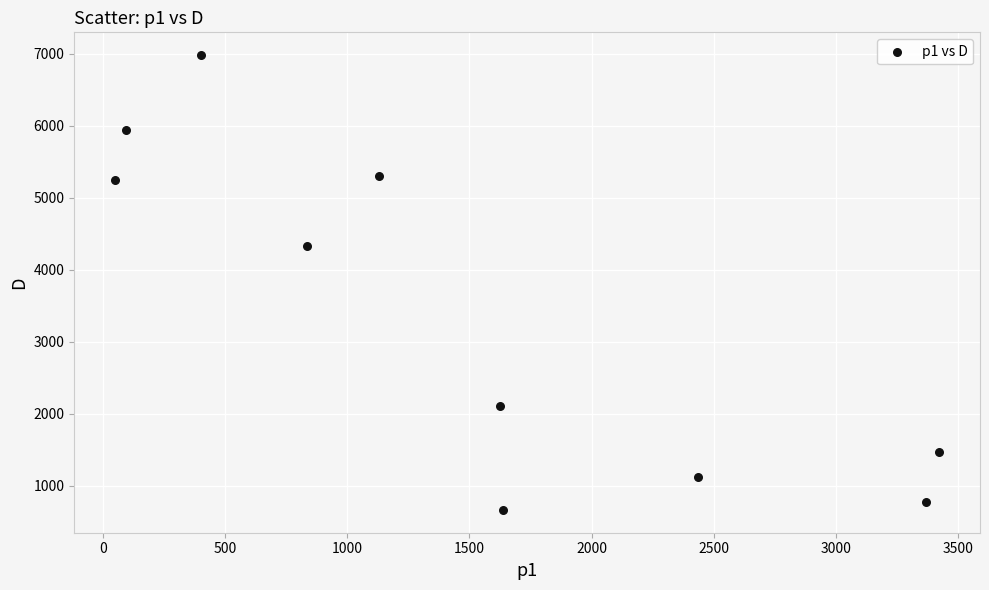

What is the average Y value?

3391.6